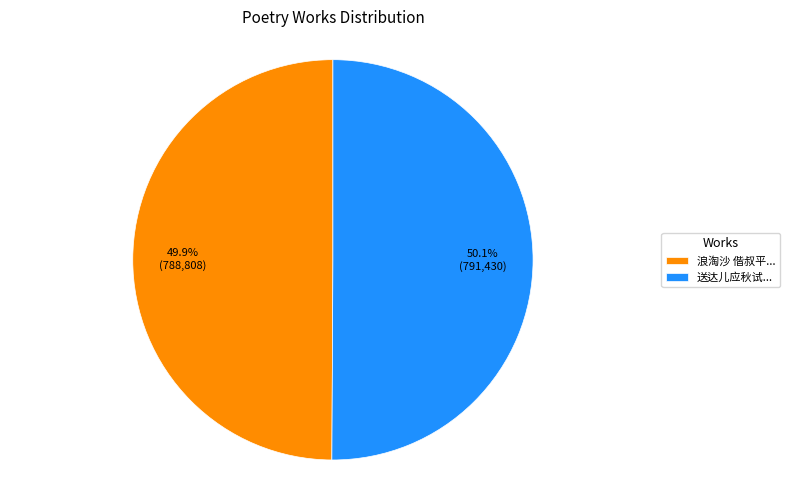

Approximately how many times larger is the value at 浪淘沙 偕叔平... compared to 送达儿应秋试...?

1.0